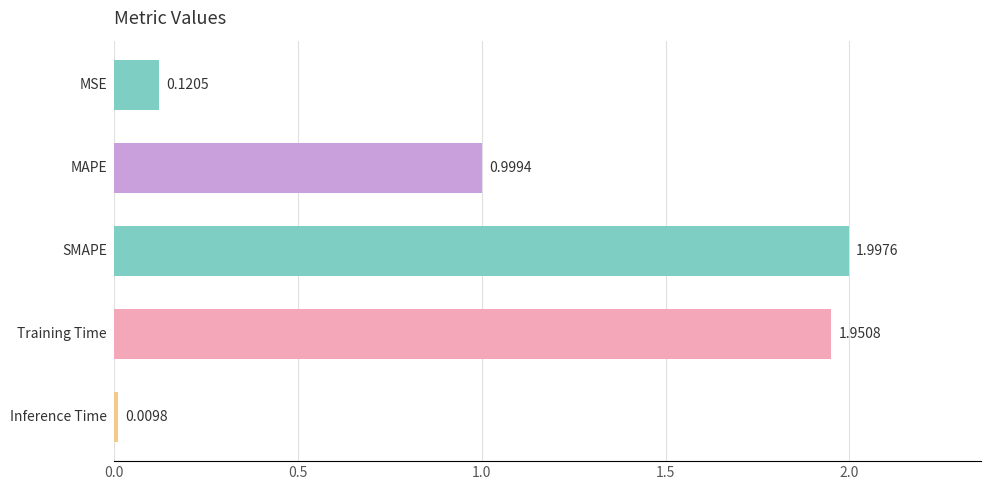

What is the average value?

1.0